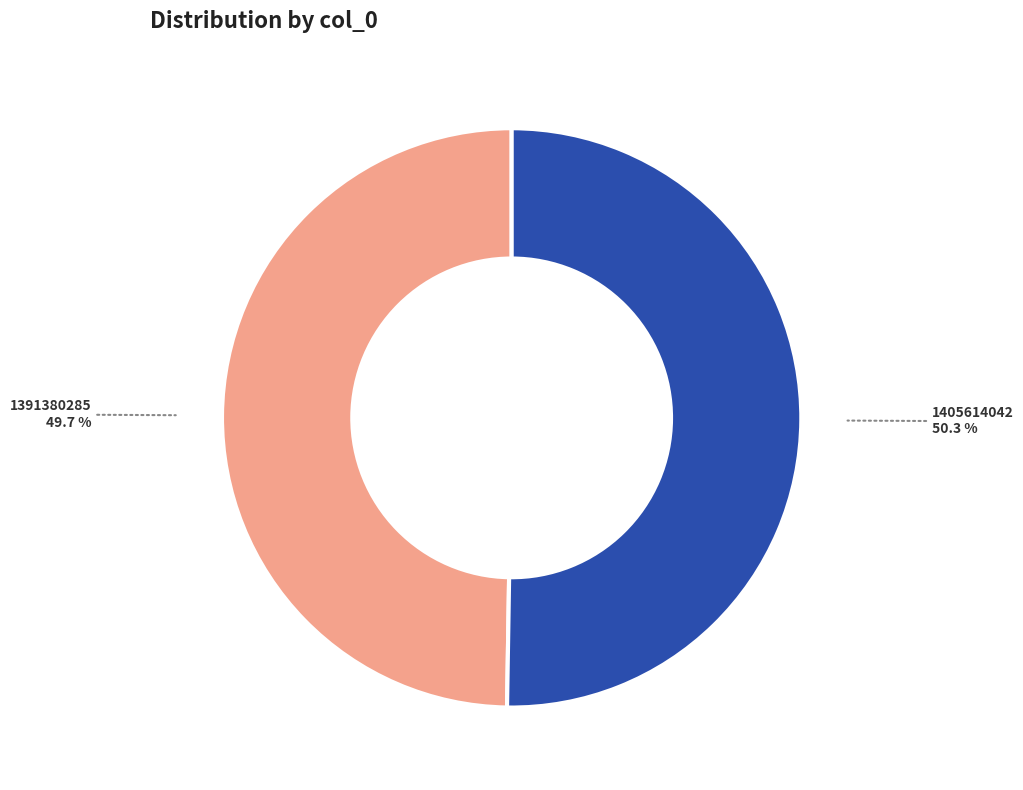

To the nearest percent, what is the average slice percentage?

50%